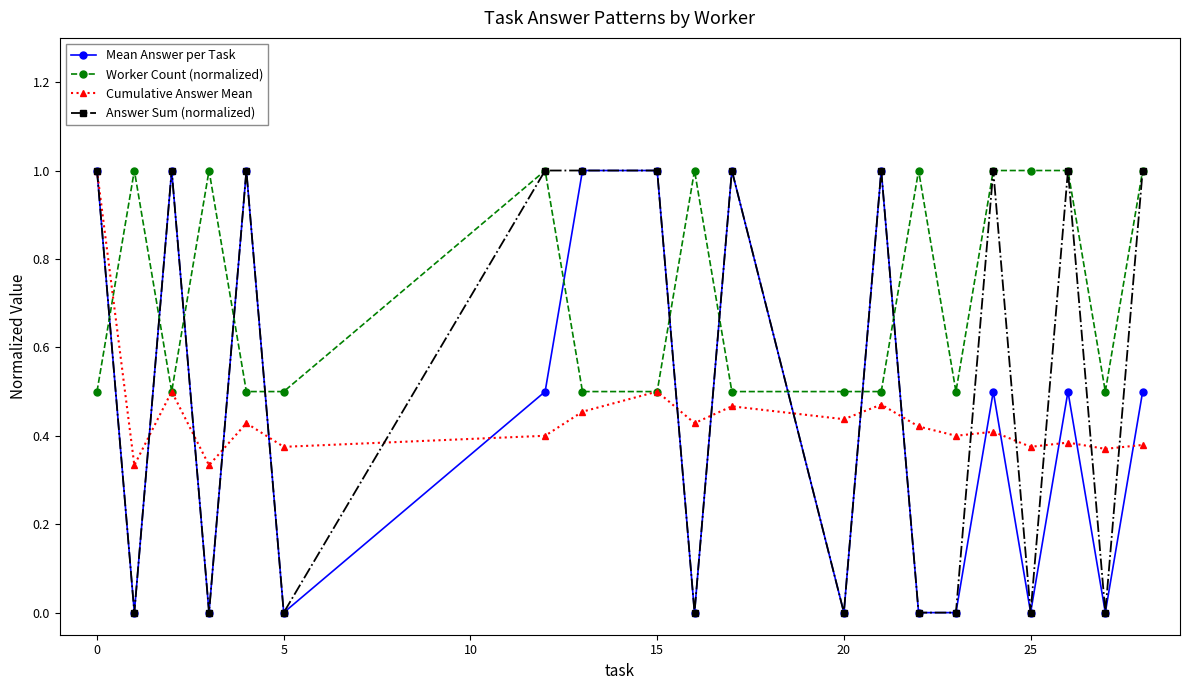

True or false: Mean Answer per Task has more than 0 points higher than both neighbors.

True